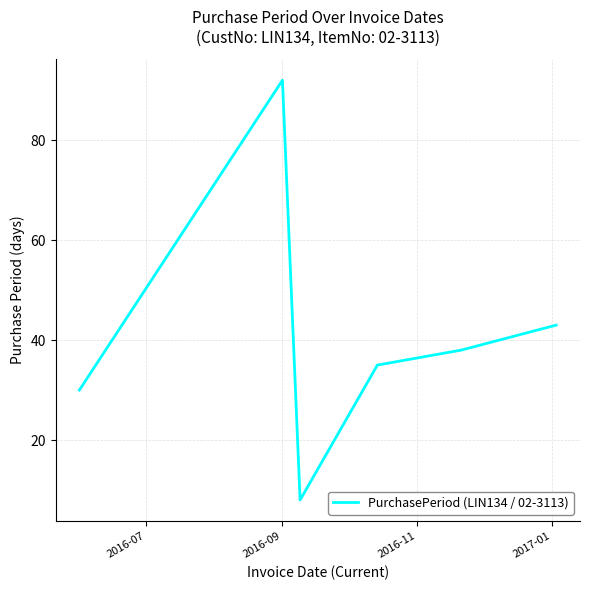

Does the chart have visible grid lines?

Yes